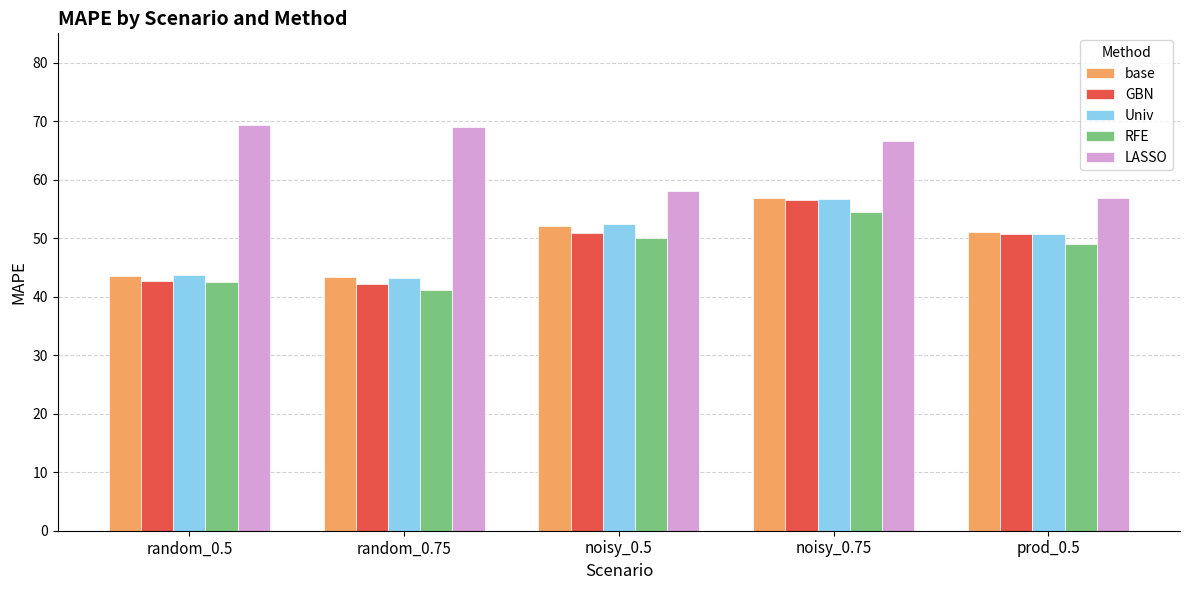

Between random_0.75 and prod_0.5, which series saw the biggest shift?

LASSO